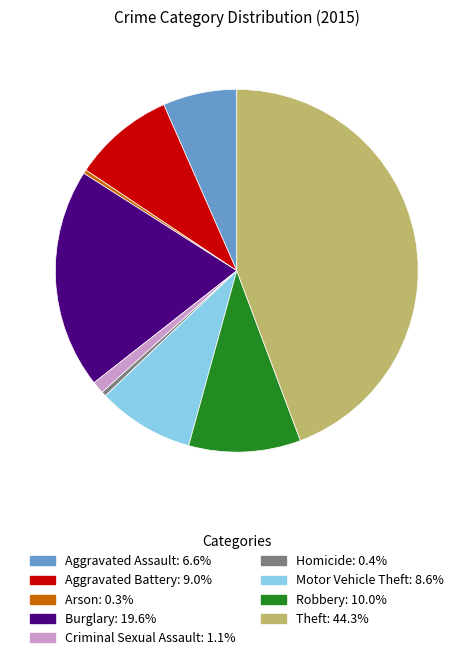

Which has a higher value, Arson or Robbery?

Robbery